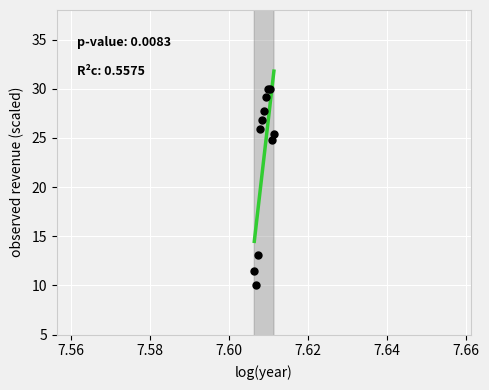

What Y value in the scatter plot is closest to 20?

24.8